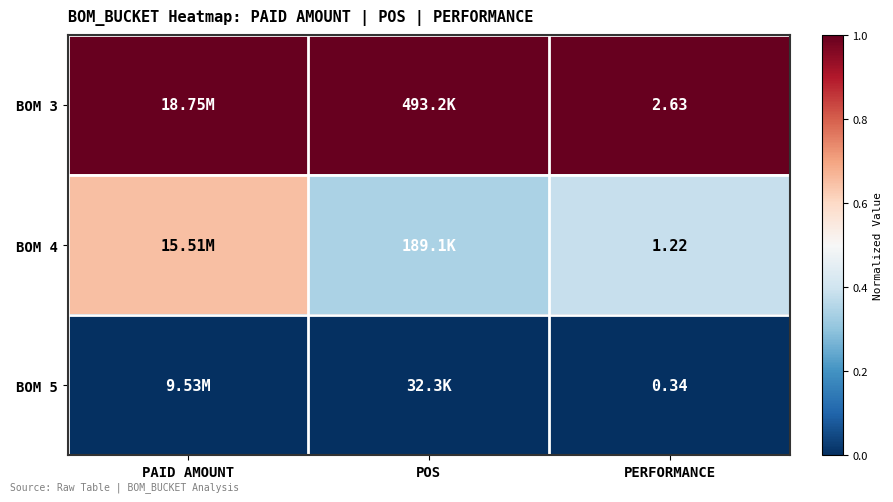

The BOM 4 series shows 0.3 at POS. True or false?

True